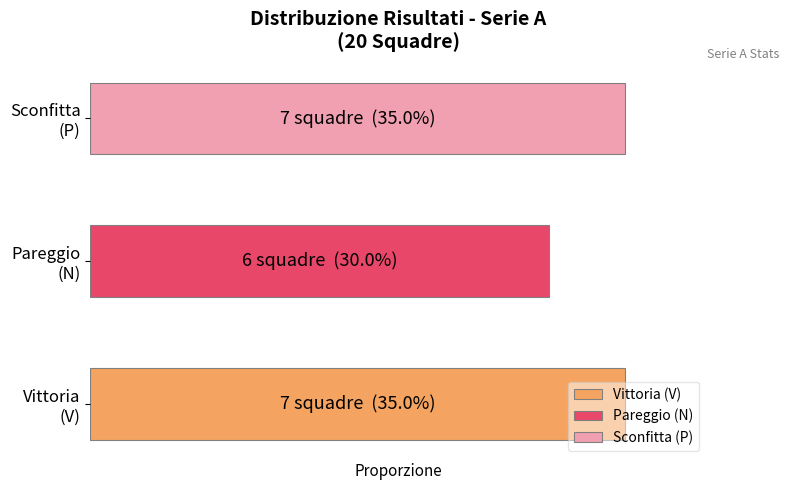

True or false: the data shows 6 at N.

True